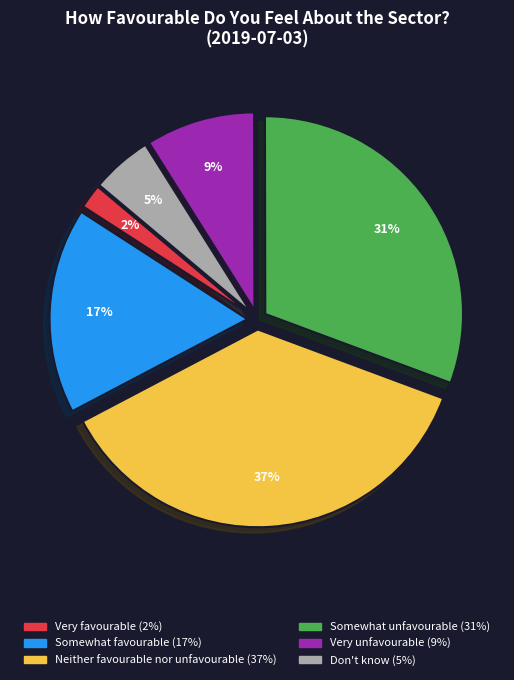

What percentage is the Somewhat unfavourable slice, to the nearest percent?

31%